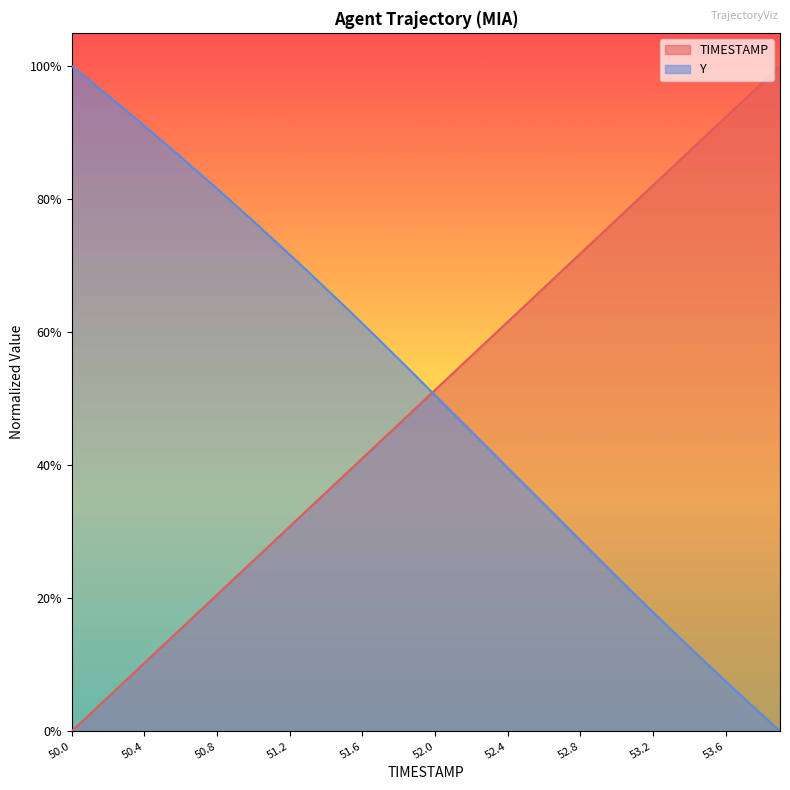

Between 51.5 and 51.7, which is larger?

51.7